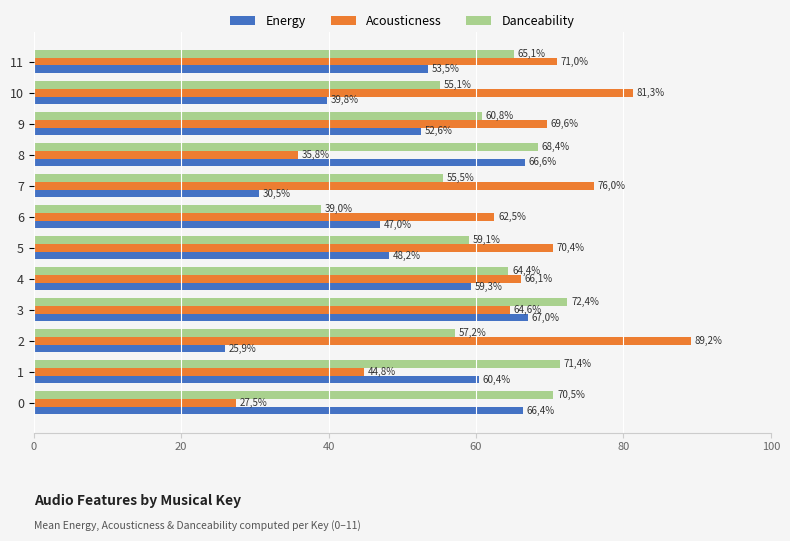

What are all the series names shown in the legend?

Energy, Acousticness, Danceability